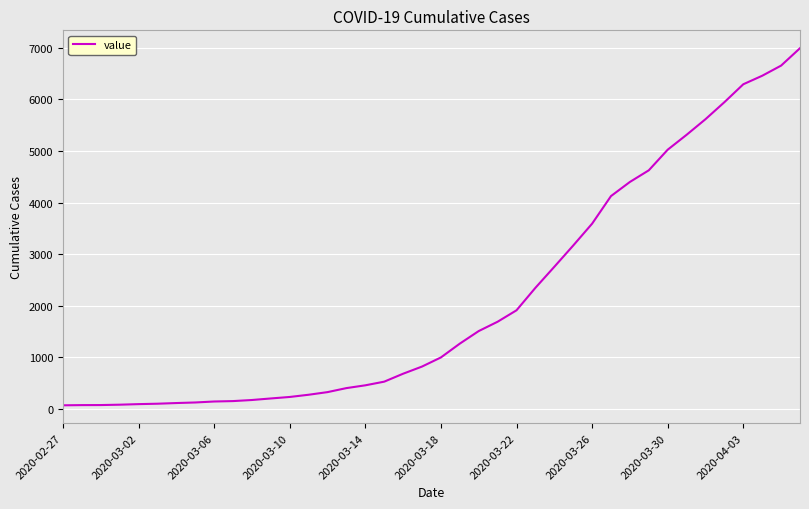

Does the chart have visible grid lines?

Yes